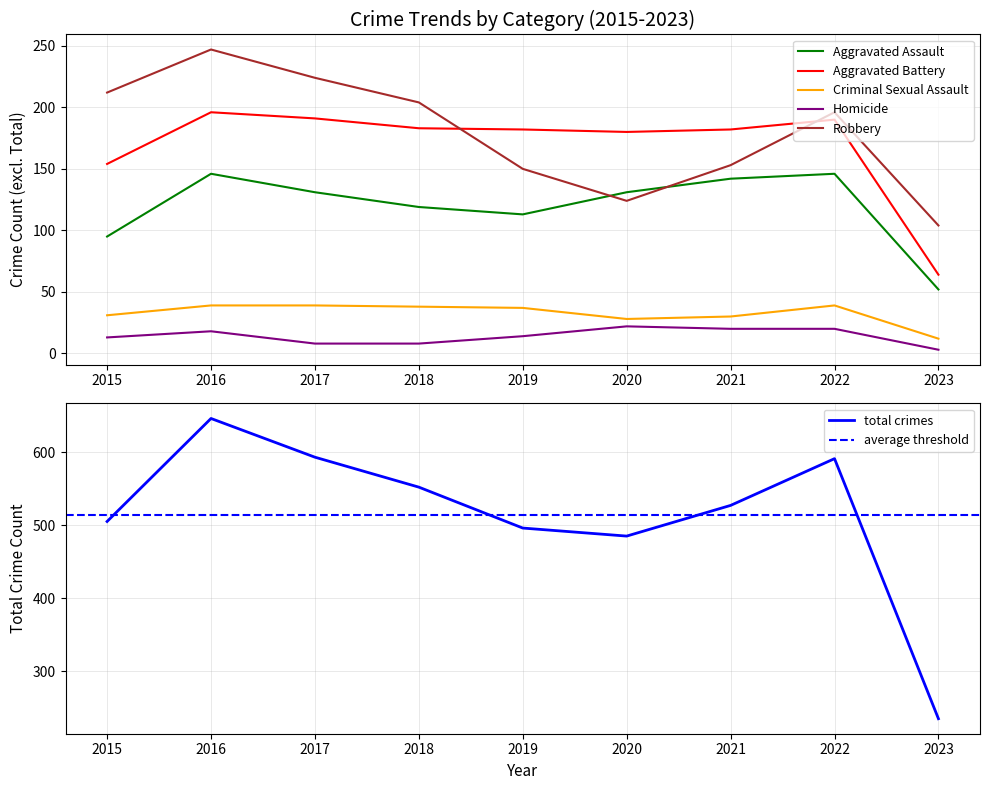

What is the difference between the Total values at 2022 and 2021?

64